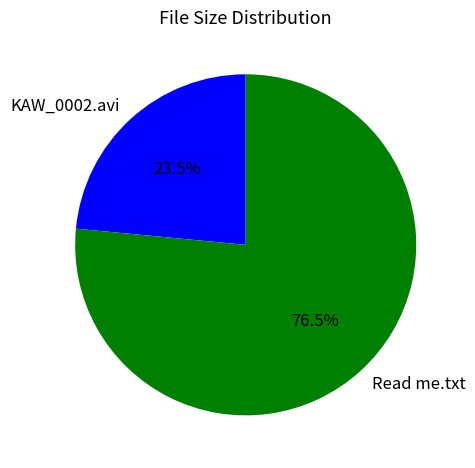

Is there a majority slice in this chart?

Yes